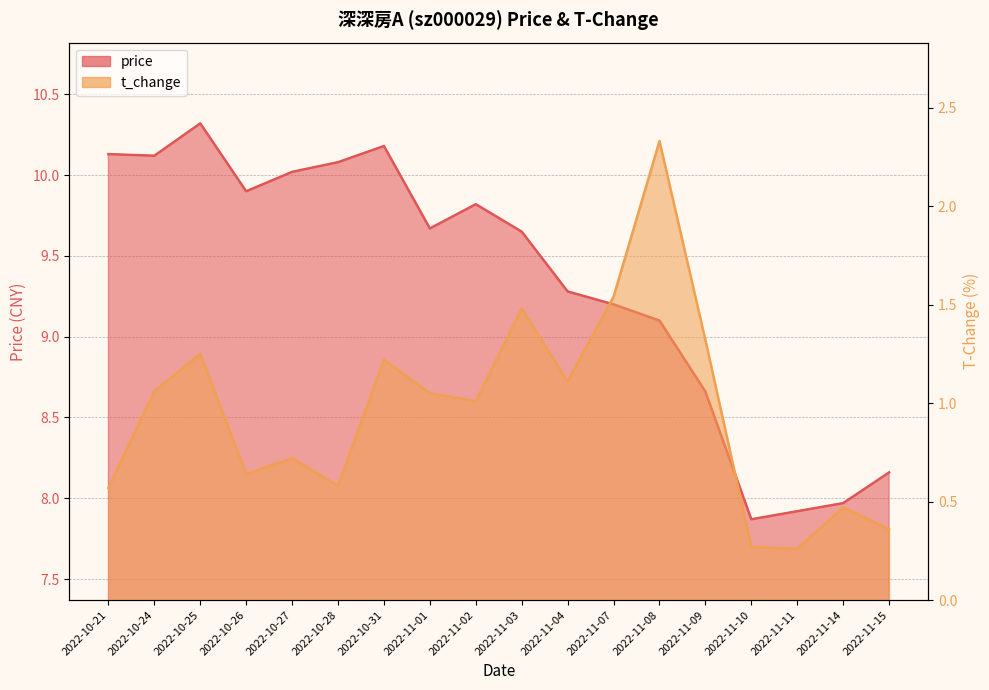

True or false: t_change has a value of 1.7 at 2022-11-04.

False